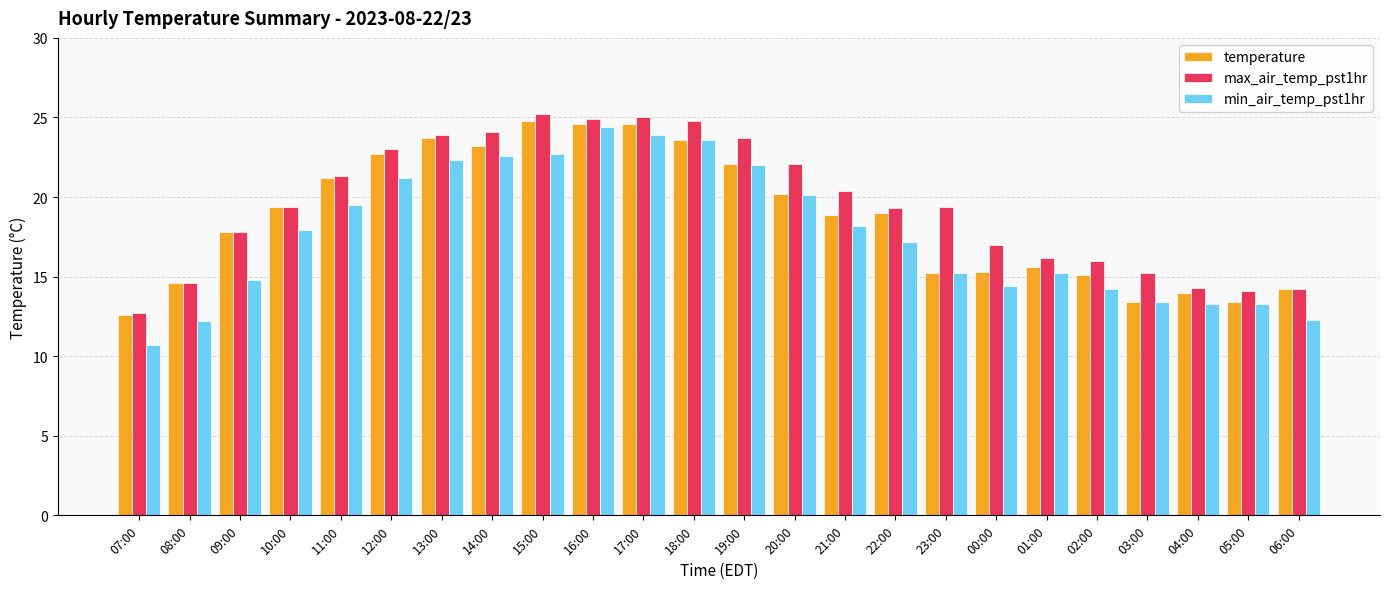

Which series changed the most between 16:00 and 19:00?

temperature